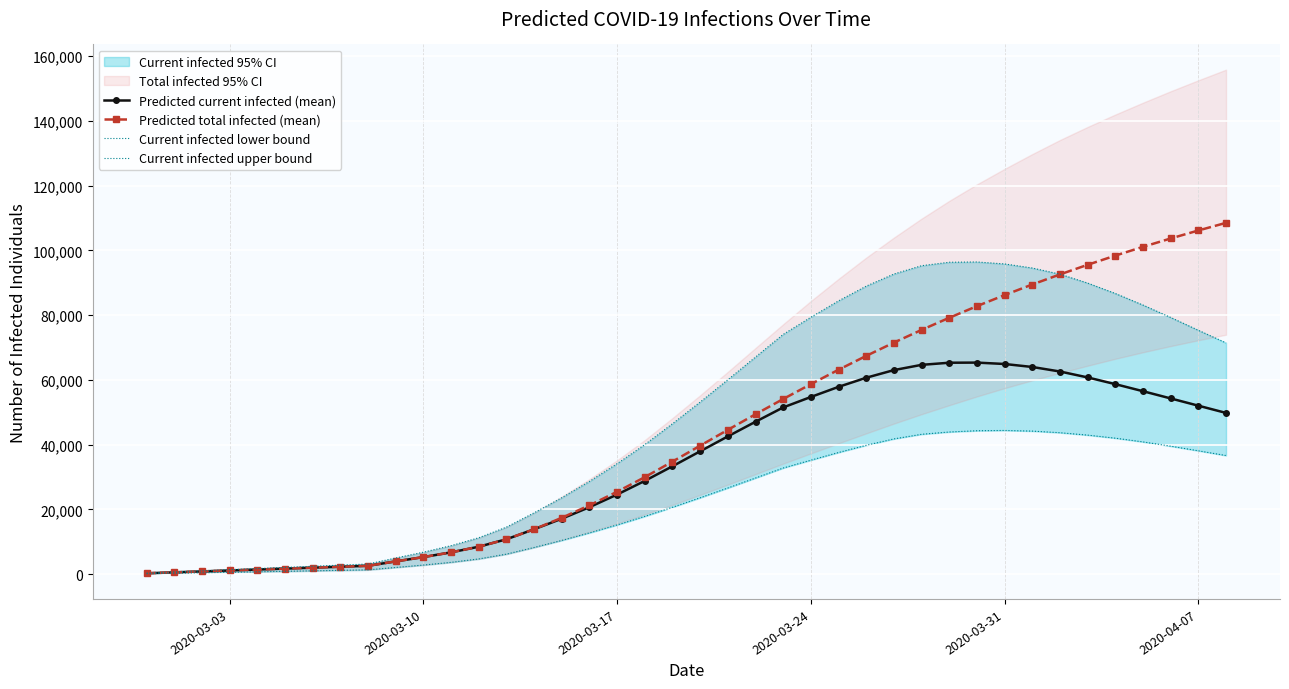

How many data points in Predicted total infected (mean) are less than 39692?

20